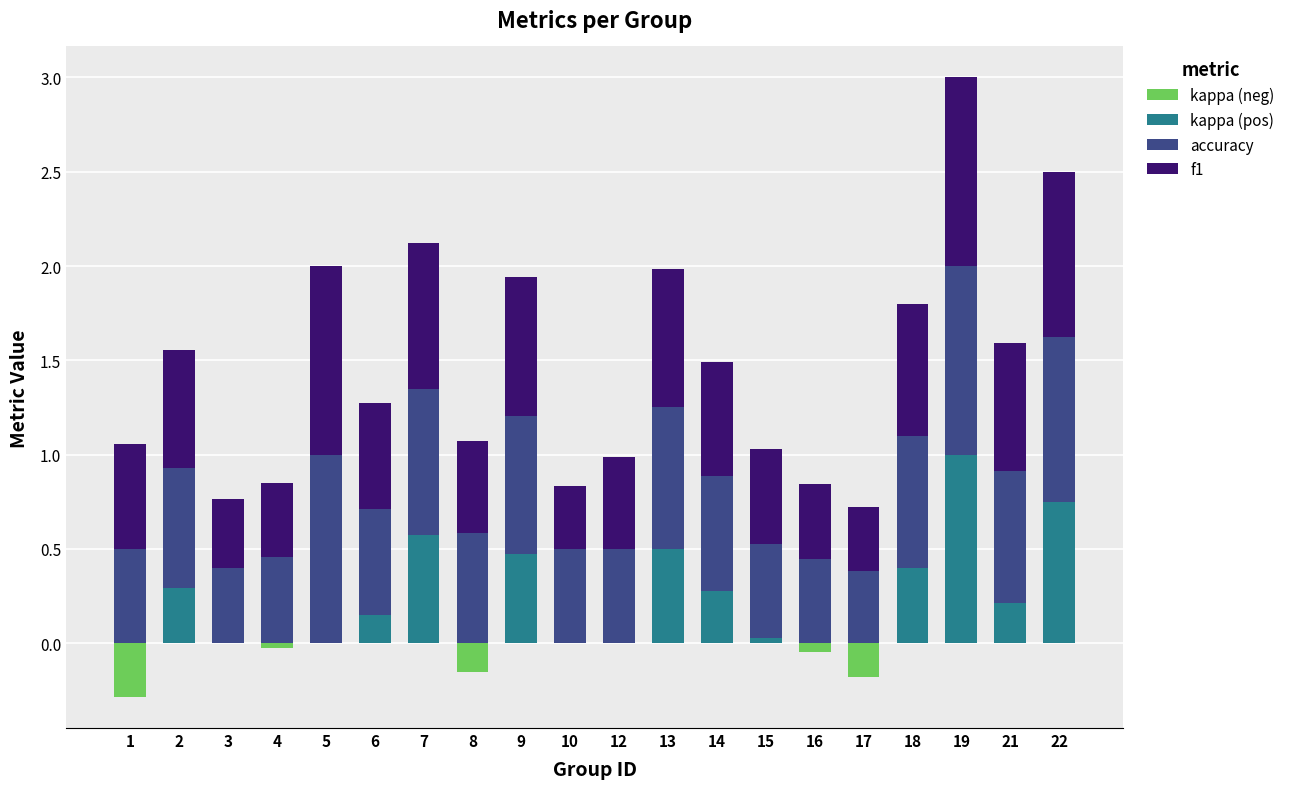

List the labels in order of f1 value, smallest first.

10, 17, 3, 4, 16, 12, 8, 15, 1, 6, 14, 2, 21, 18, 13, 9, 7, 22, 5, 19